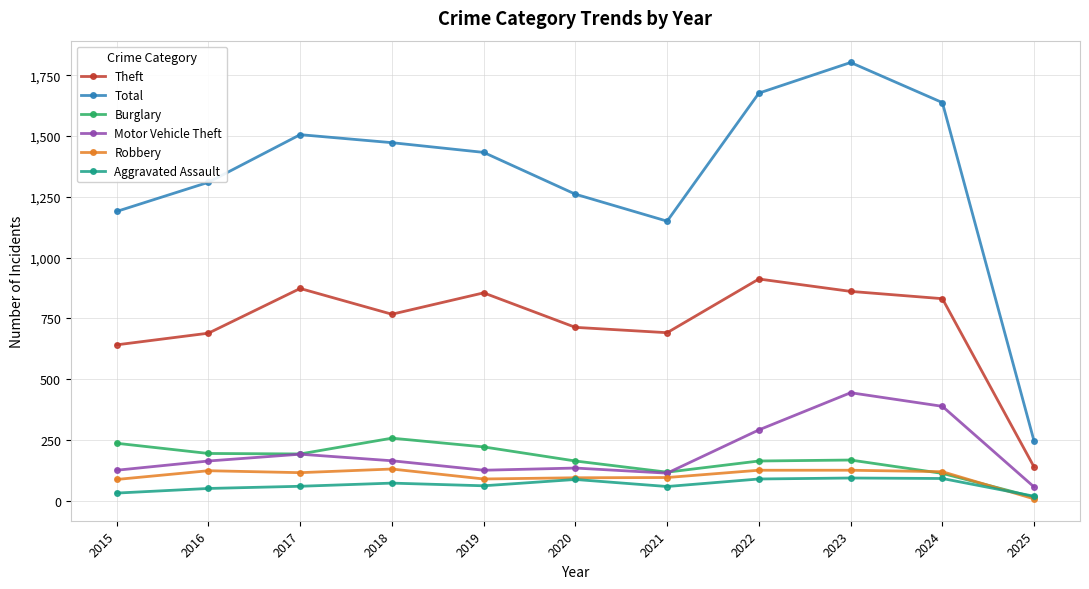

Which category has the highest value in the Total series?

2023